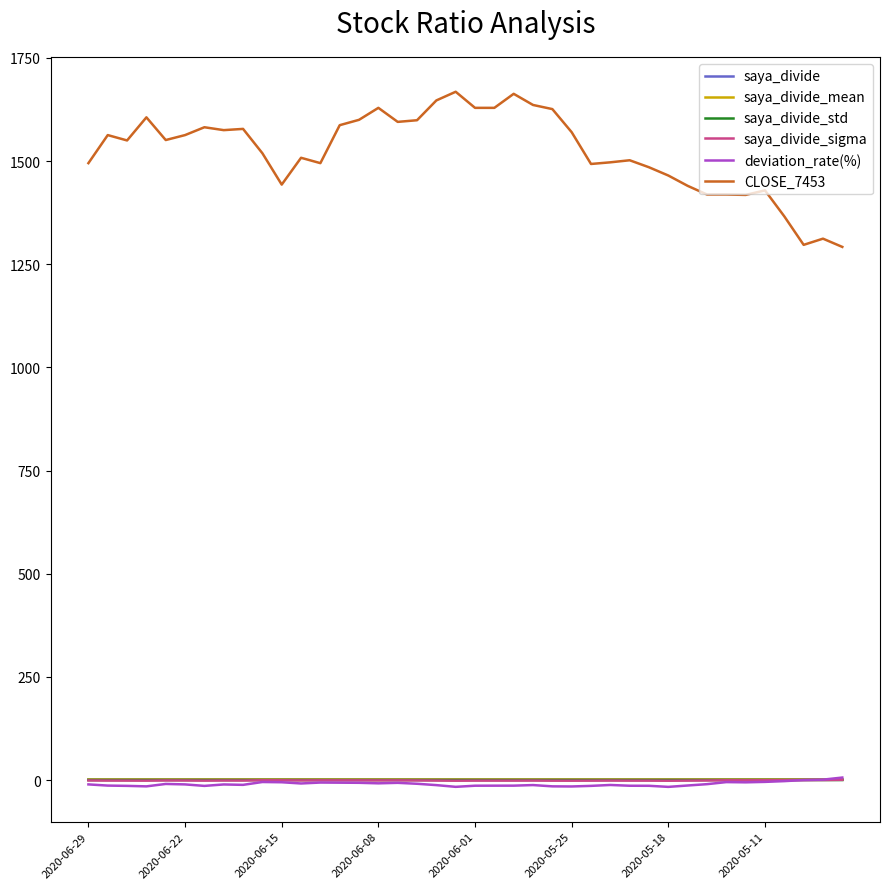

Which series has the largest total across all categories?

CLOSE_7453